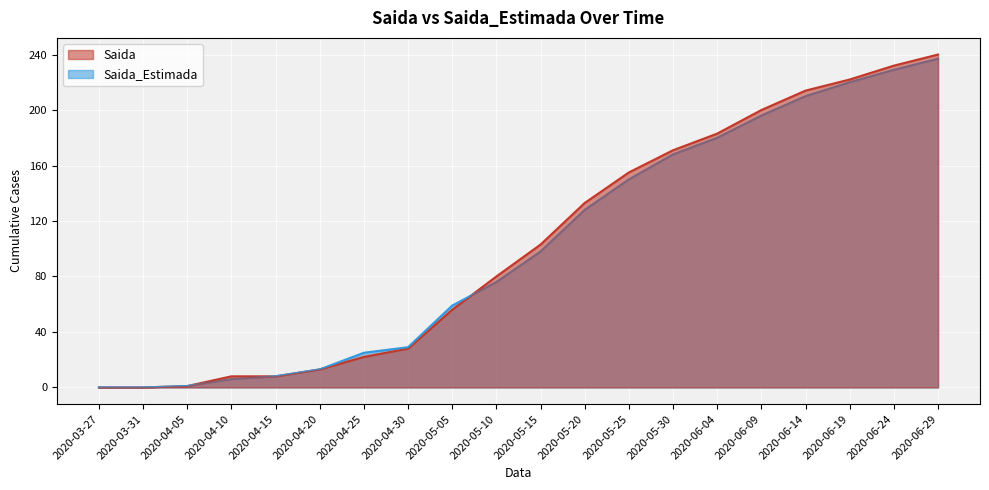

At which category does the chart reach its peak across all series?

2020-06-29